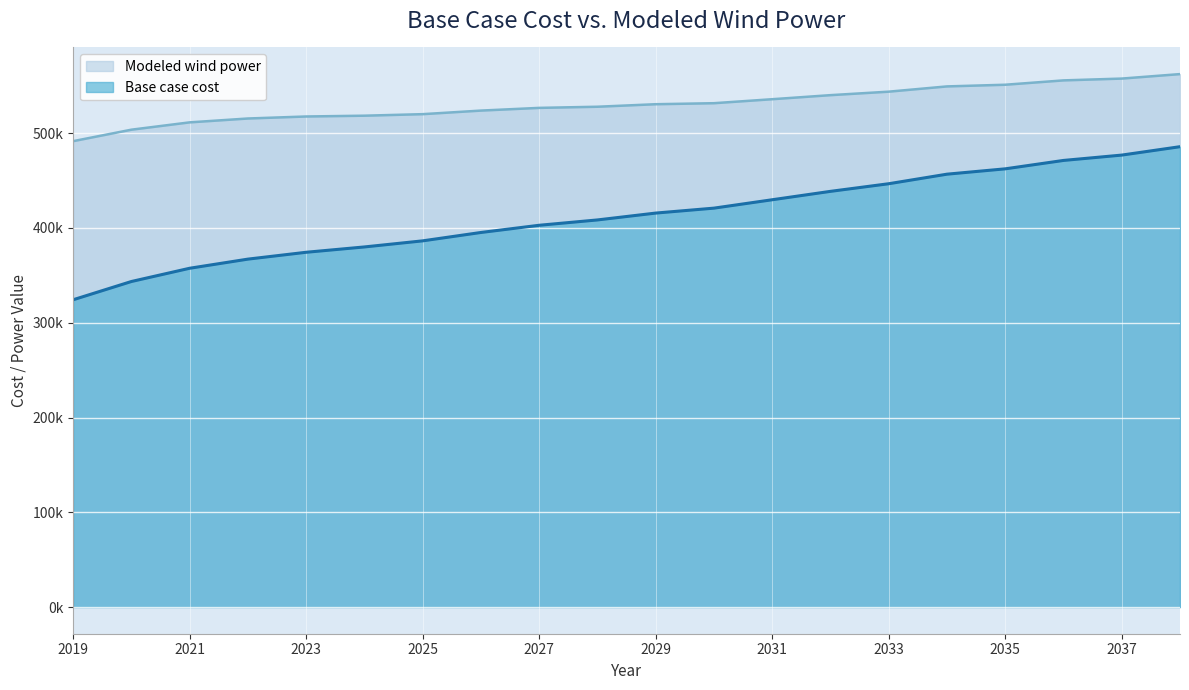

Reading left to right, what are all the values shown in this chart?

Base case cost: 2019=324269.3	2020=343532.8	2021=357507.0	2022=367147.7	2023=374378.1	2024=380001.8	2025=386428.9	2026=395266.2	2027=402867.3	2028=408496.2	2029=415733.3	2030=420945.0	2031=429798.5	2032=438652.0	2033=446700.7	2034=456778.5	2035=462417.8	2036=471279.4	2037=476918.7	2038=485780.3
Modeled wind power: 2019=491627.4	2020=503723.2	2021=511451.1	2022=515530.3	2023=517647.9	2024=518488.0	2025=520107.3	2026=523876.4	2027=526732.0	2028=527936.1	2029=530598.8	2030=531669.6	2031=535877.8	2032=540164.7	2033=543840.5	2034=549386.6	2035=551152.5	2036=555744.3	2037=557651.7	2038=562381.7